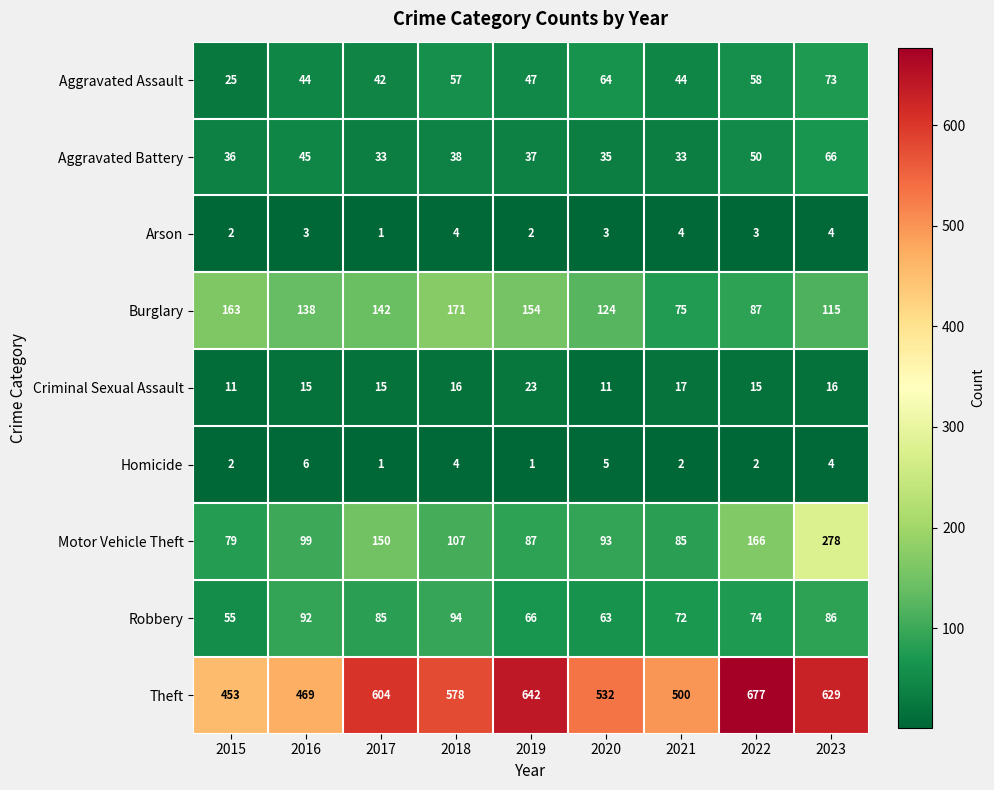

At how many categories does at least one series exceed 185?

9